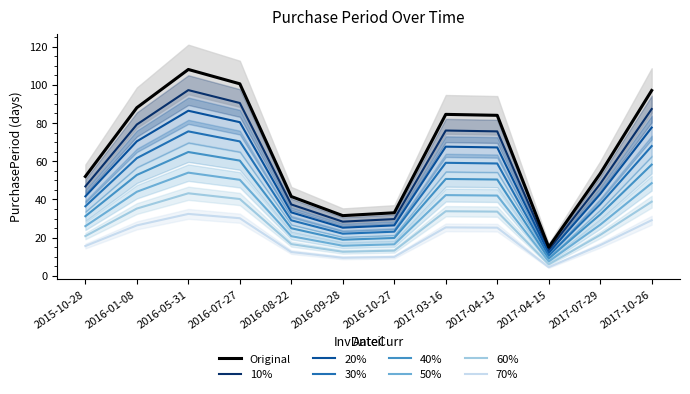

What is the maximum value for 40%?

64.8